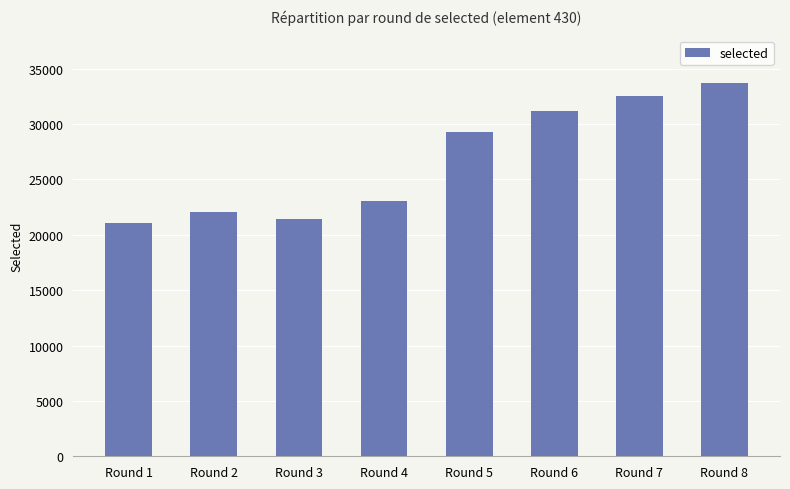

At which label is the value closest to 27421?

Round 5